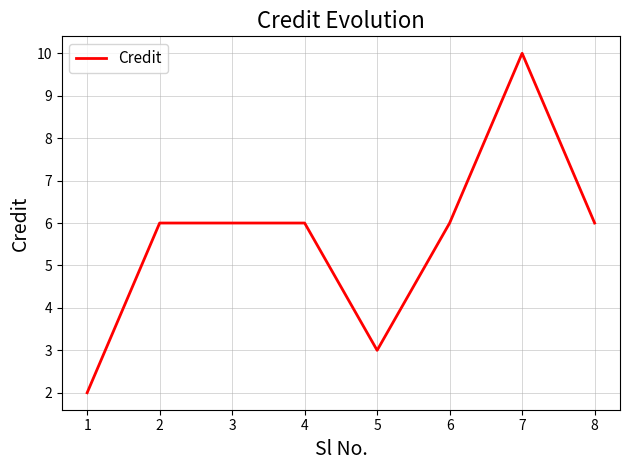

Reading left to right, list all the values displayed in this chart.

2	6	6	6	3	6	10	6